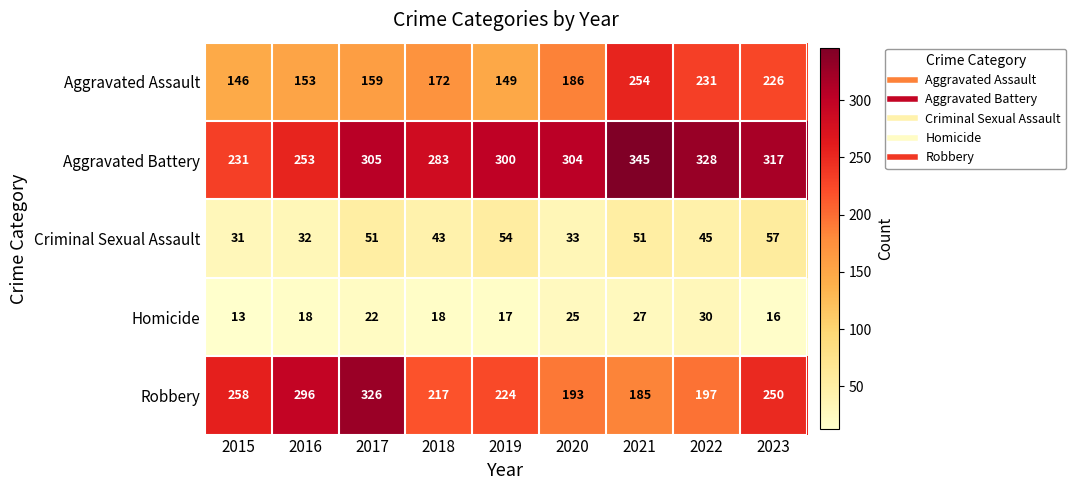

How many values in the Aggravated Battery series are below 304?

4